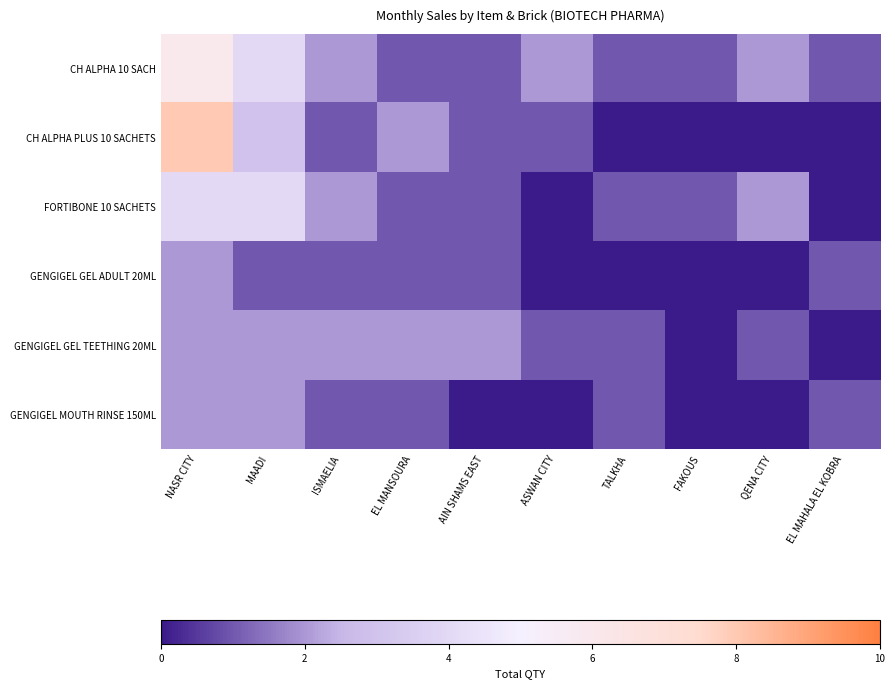

At how many categories does at least one series exceed 0?

10